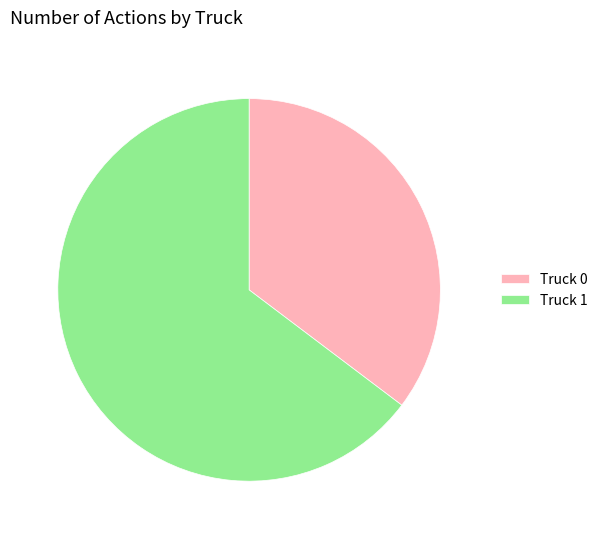

How many segments does this pie chart have?

2